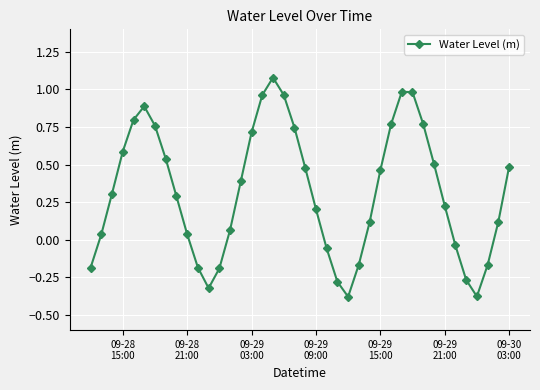

How many points are lower than both their immediate neighbors (excluding endpoints)?

3